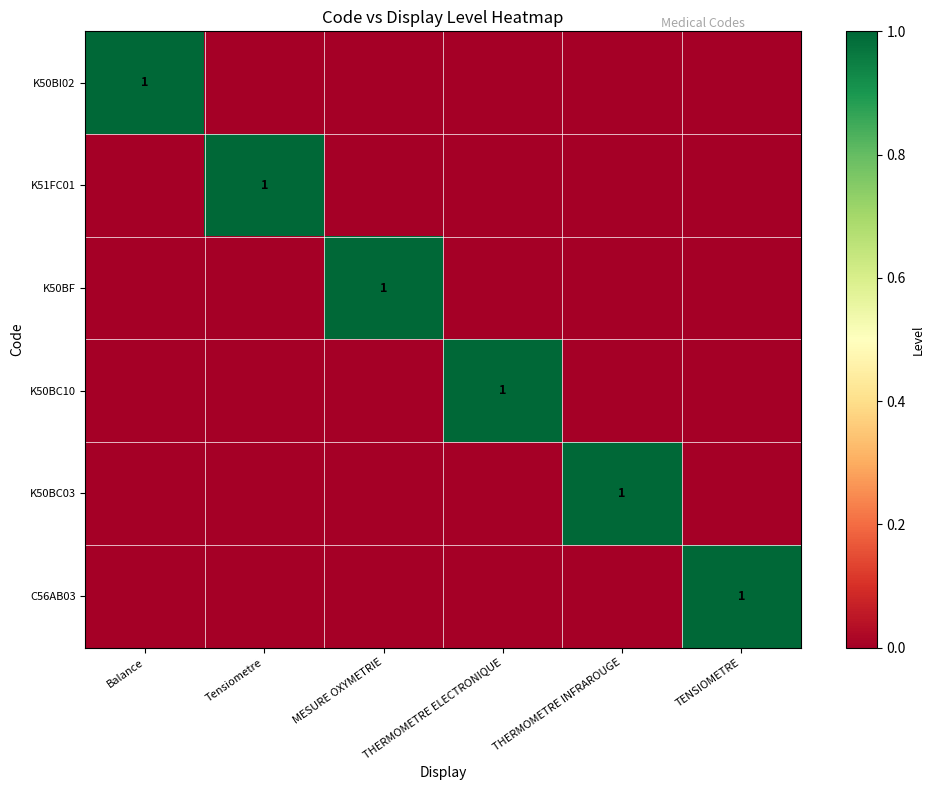

The value of K50BI02 at Balance is 1. True or false?

True